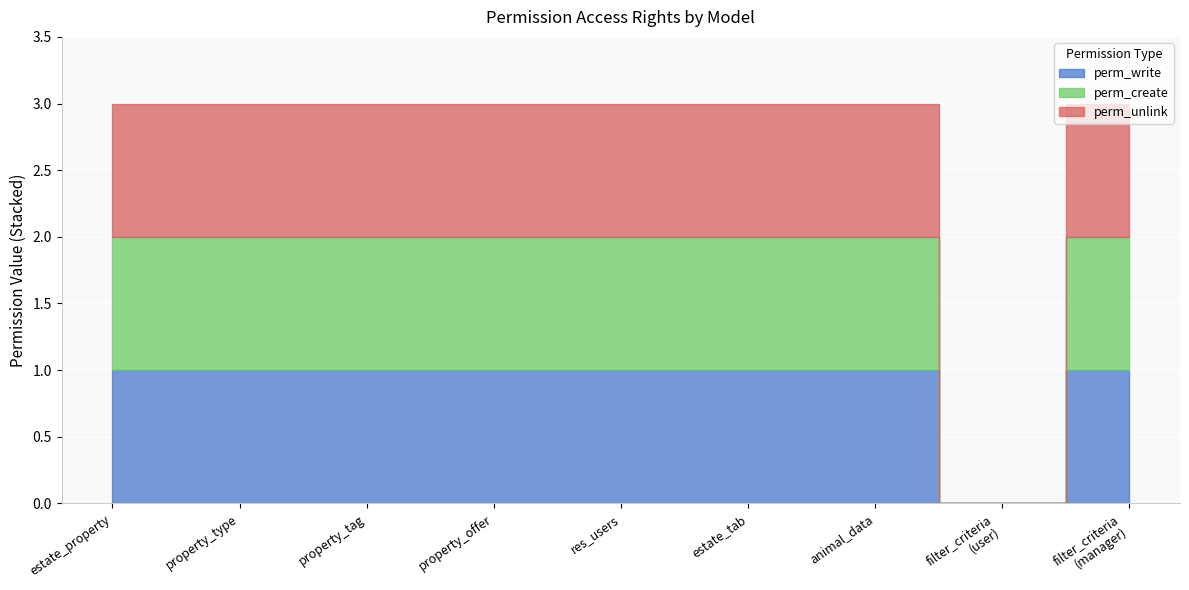

Is it true that perm_create equals 0 at filter_criteria
(user)?

True